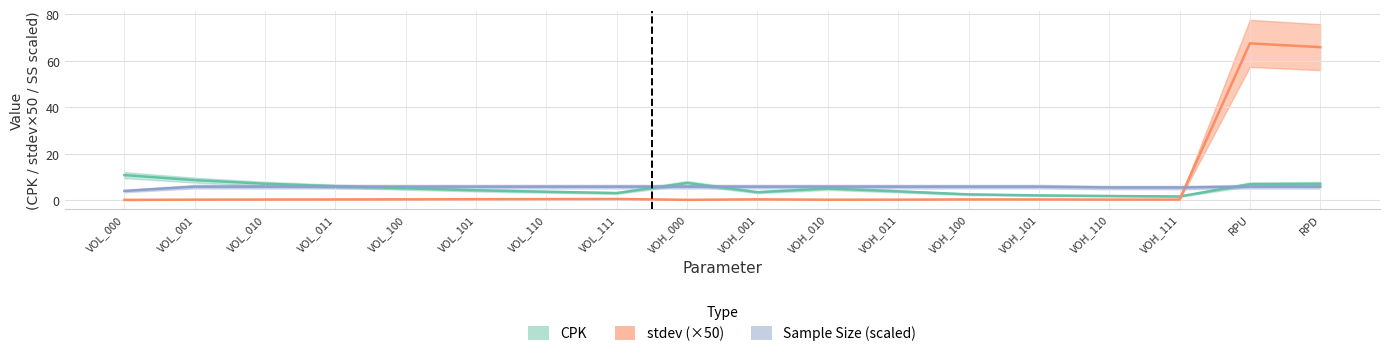

Reading right to left, extract all data points from this chart.

stdev: 65.8	67.5	0.4	0.4	0.4	0.4	0.3	0.3	0.5	0.3	0.6	0.6	0.5	0.5	0.4	0.4	0.3	0.2
CPK: 7.1	7.0	1.7	1.9	2.2	2.6	3.9	5.1	3.5	7.5	3.2	3.7	4.4	5.2	6.1	7.2	8.7	10.9
sample_size: 5.9	5.9	5.5	5.5	5.9	5.9	5.9	5.9	5.9	5.9	5.9	5.9	5.9	5.9	5.9	5.9	5.9	4.1